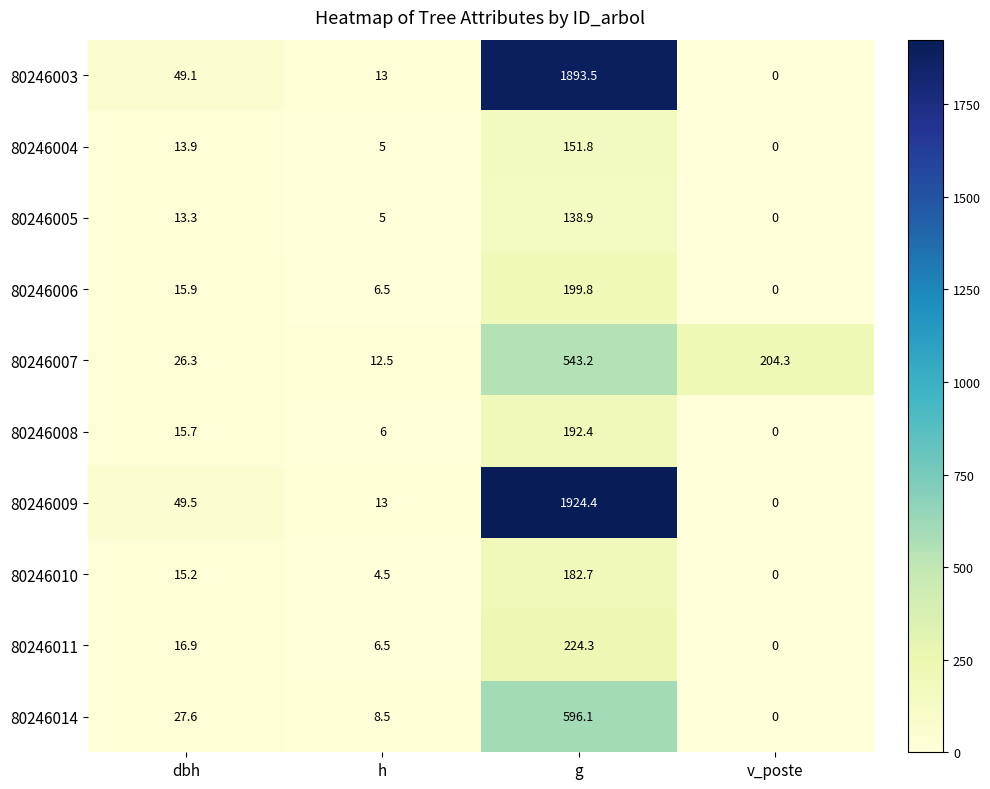

Which category has the lowest value across all series?

v_poste